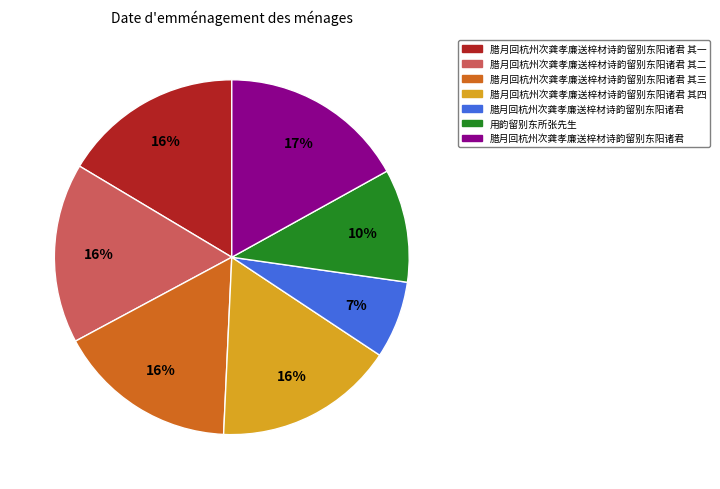

To the nearest percent, what is the difference between the largest and smallest slice percentages?

10%